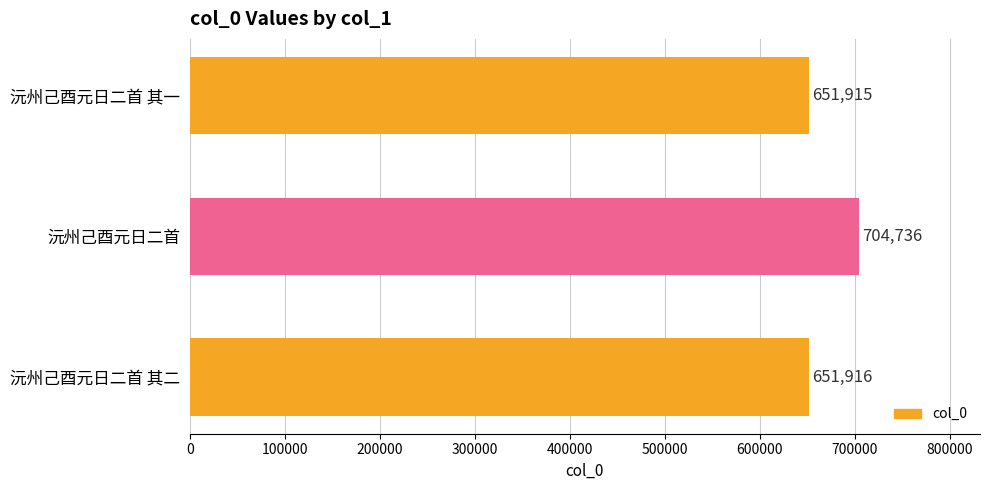

Is it true that the value at 沅州己酉元日二首 其二 is 857534?

False